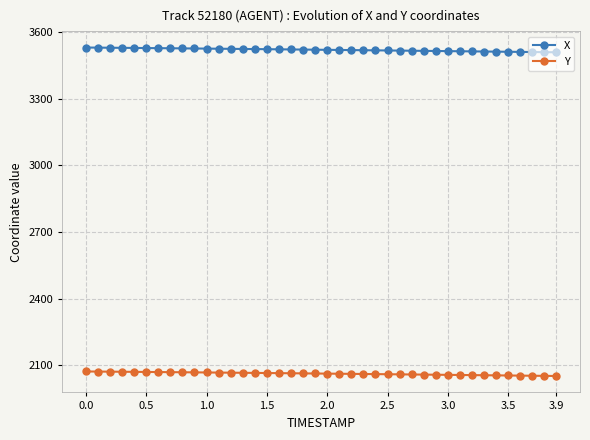

Rank the series by their maximum value, from lowest to highest.

Y, X